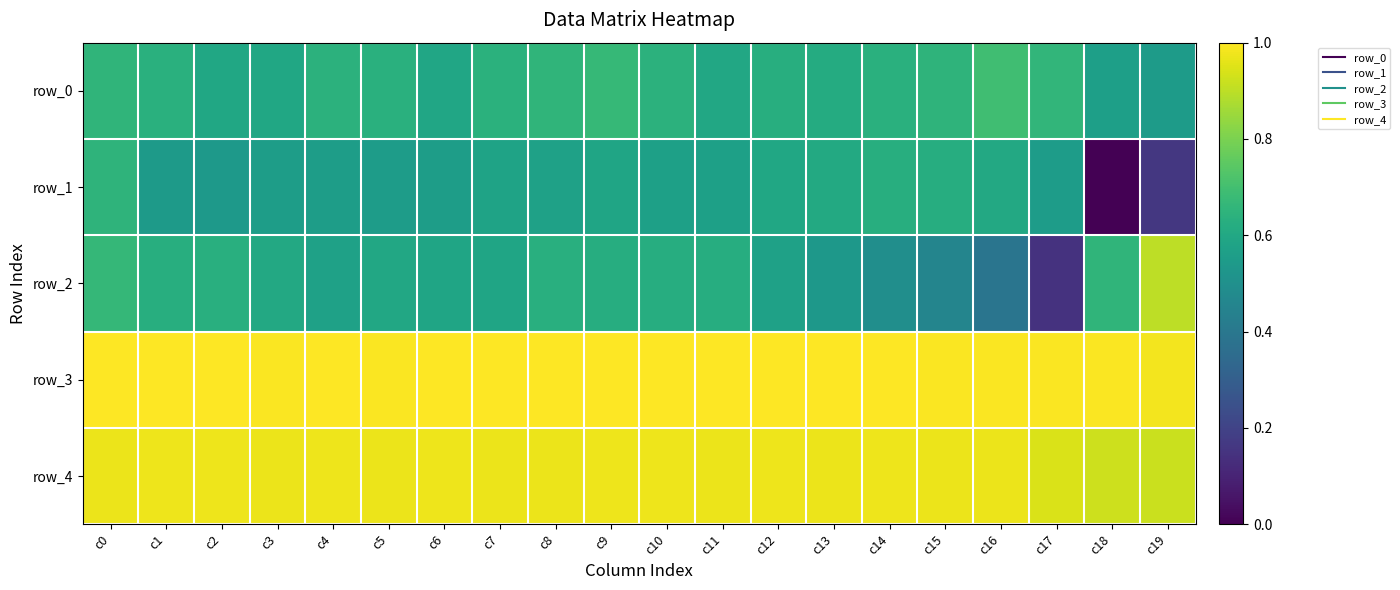

What is the average value of the row_2 series?

0.6